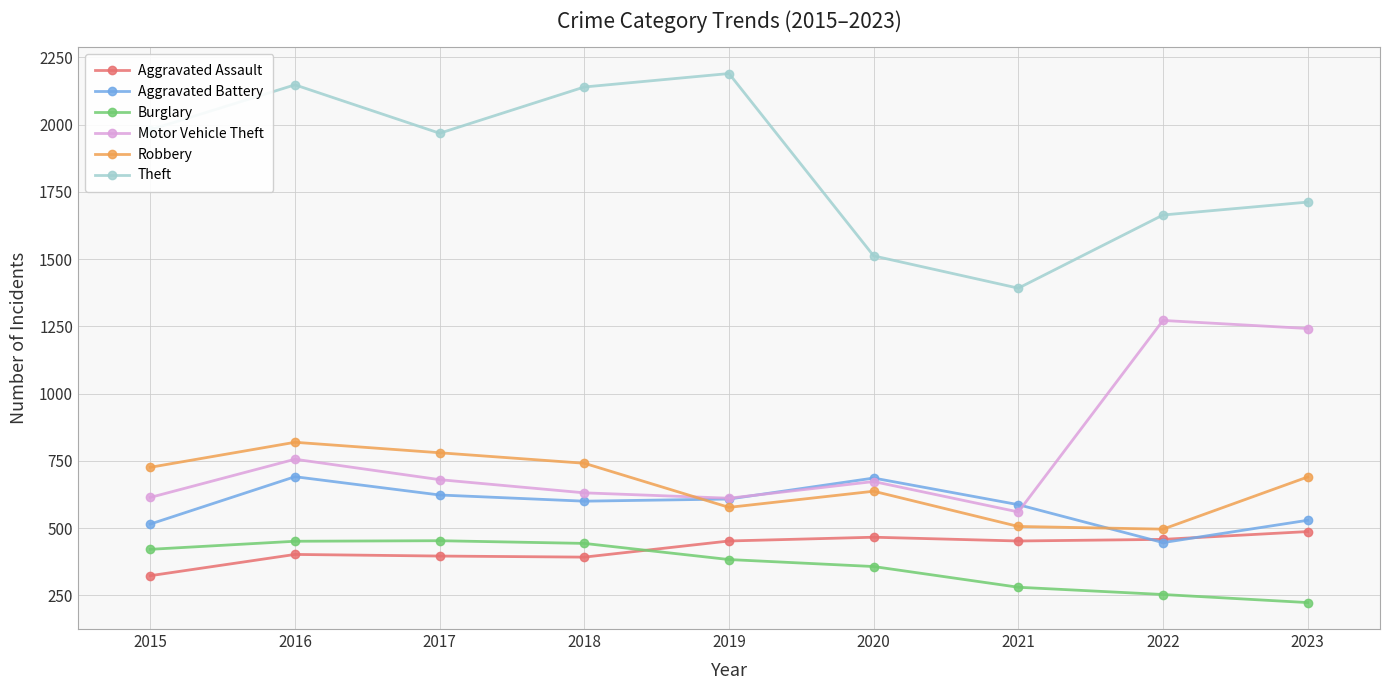

Which label corresponds to the smallest value in the chart?

2023